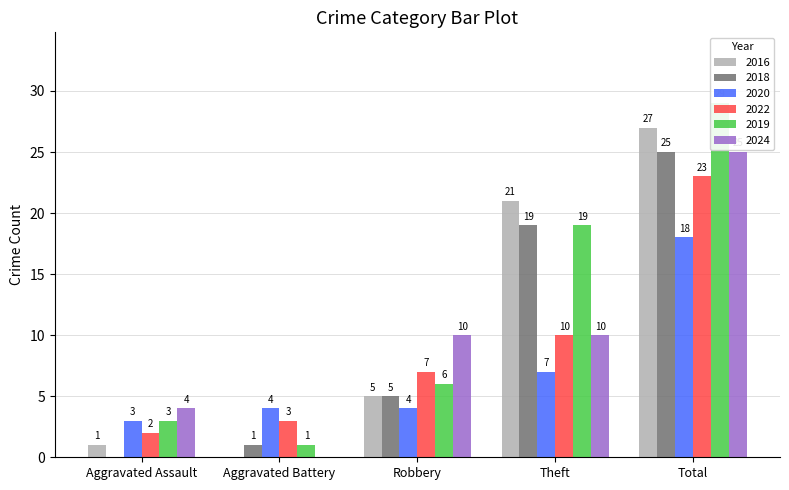

What is the label of the 4th bar from the left?

Theft